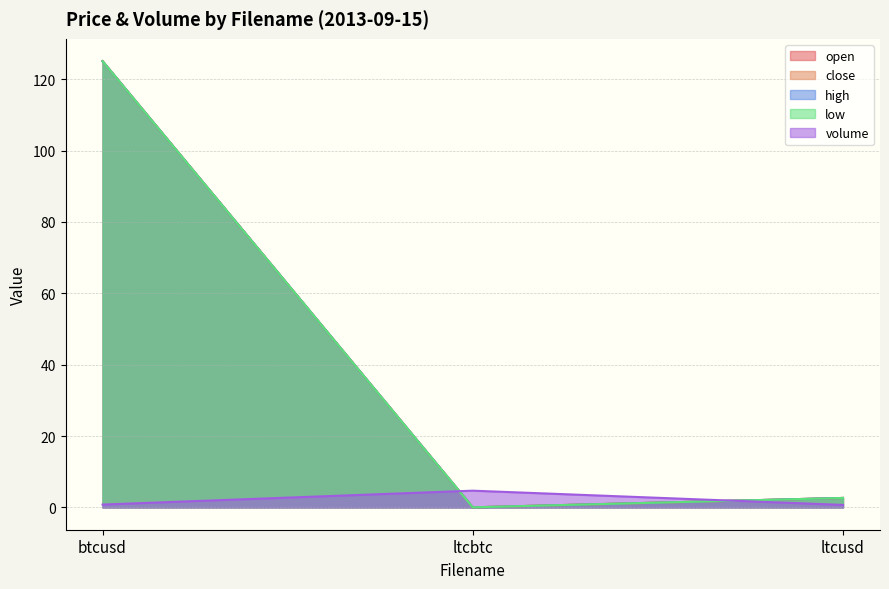

What is the difference between the highest and lowest values at btcusd?

124.3